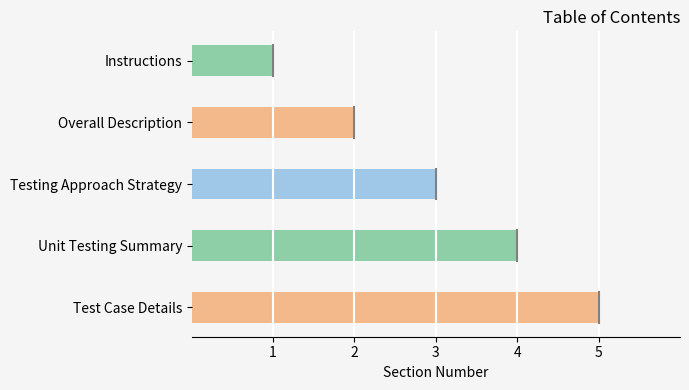

Where is the data nearest to the value 3?

Testing Approach Strategy